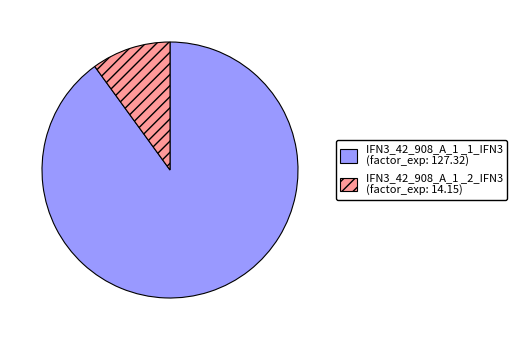

What is the largest slice in the pie chart?

IFN3_42_908_A_1 _1_IFN3